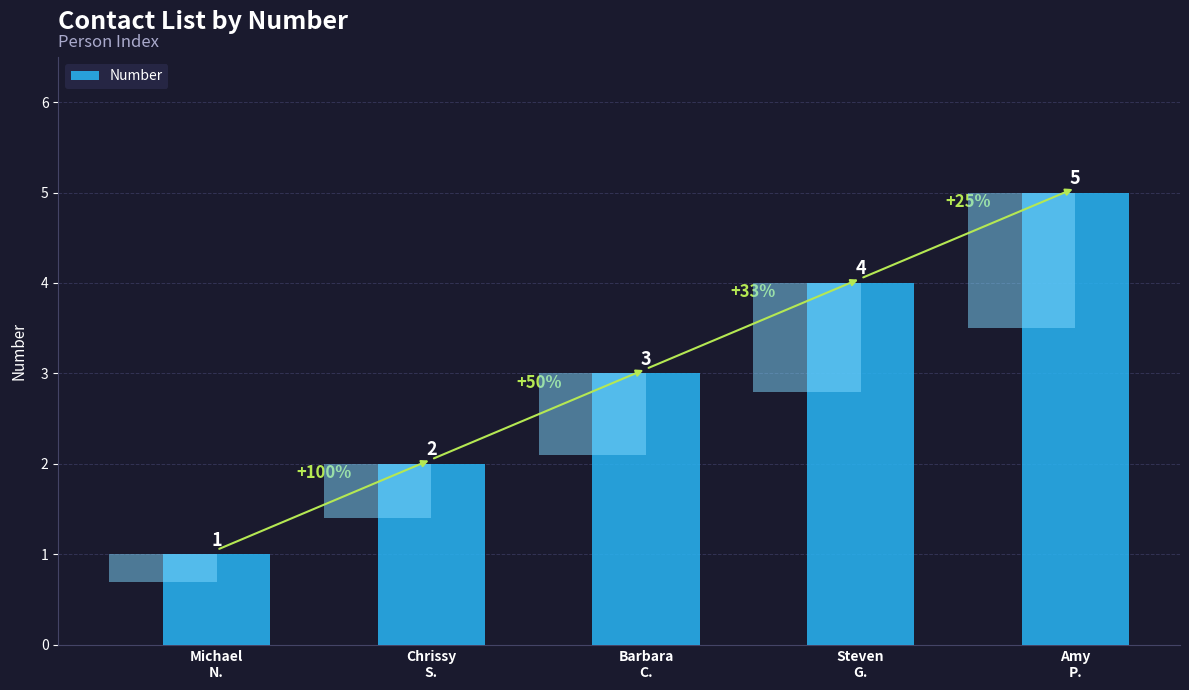

Are the bars horizontal?

No